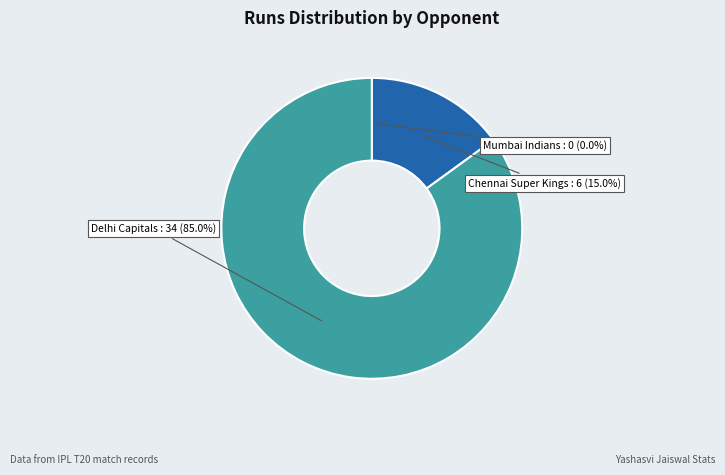

Approximately how many times larger is the value at Delhi Capitals compared to Chennai Super Kings?

5.7